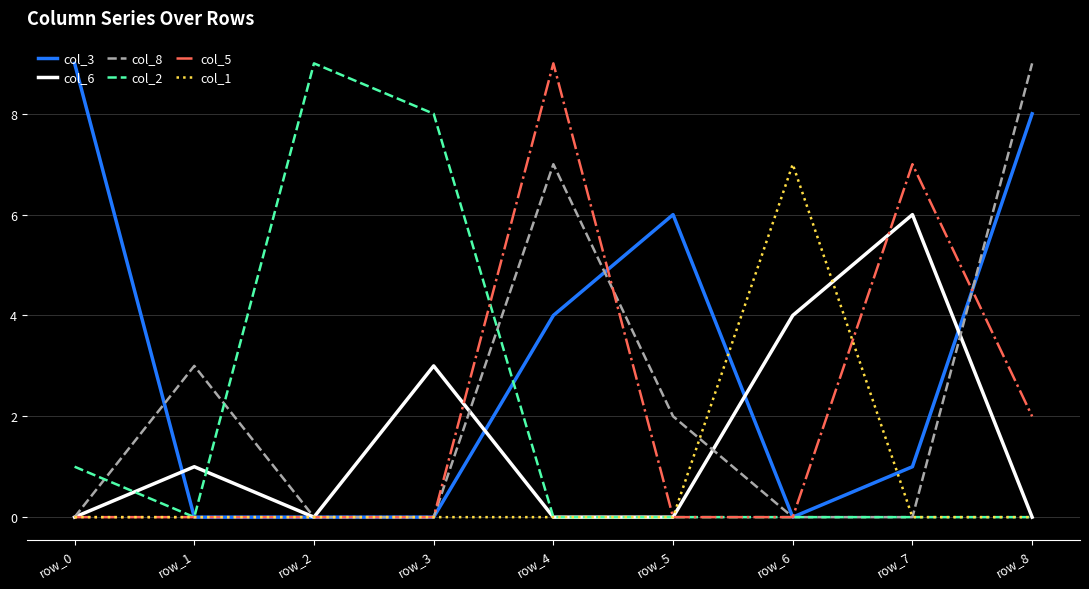

The value of col_8 at row_6 is 0. True or false?

True